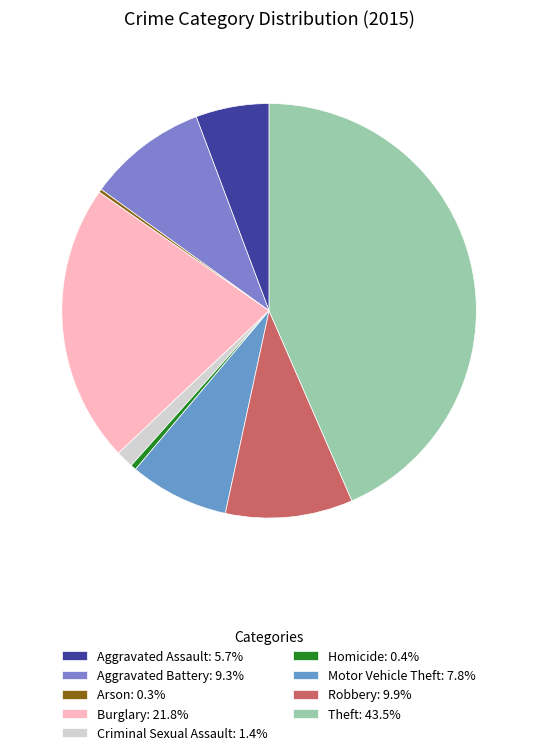

Combined, do Criminal Sexual Assault and Robbery account for over 50%?

No